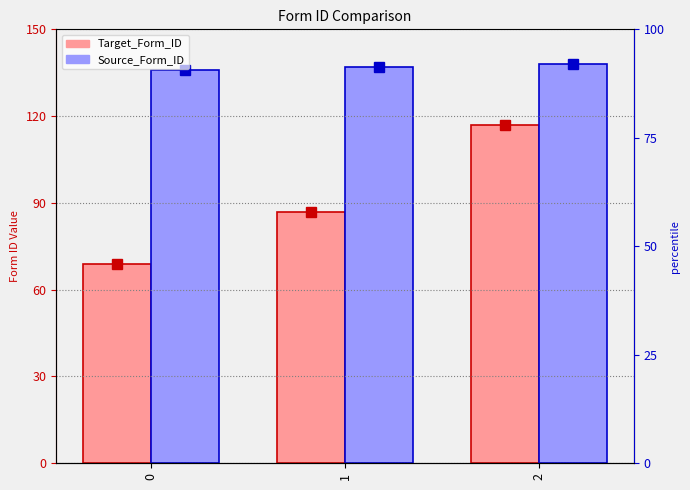

Where is Source_Form_ID nearest to the value 137?

1